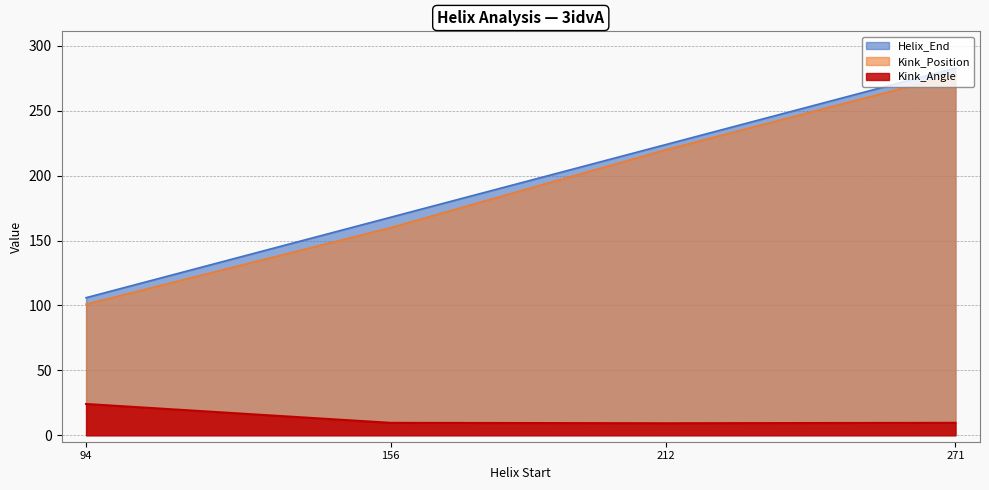

What is the lowest value of the Kink_Position series?

101.0